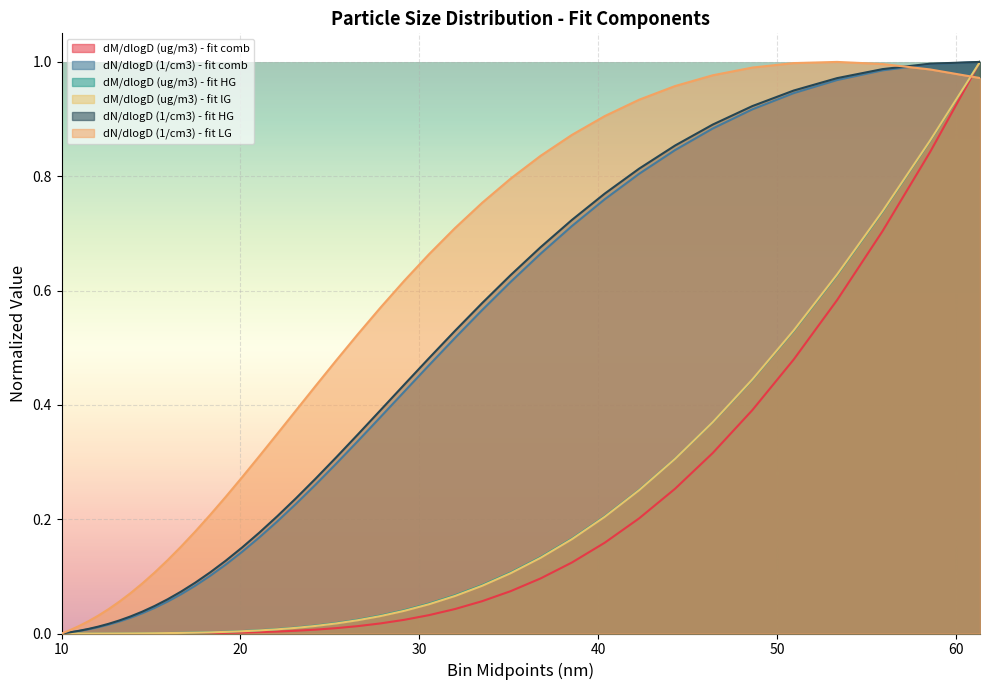

What is the value of the dM/dlogD (ug/m3) - fit HG point at the 38th from the left?

0.7